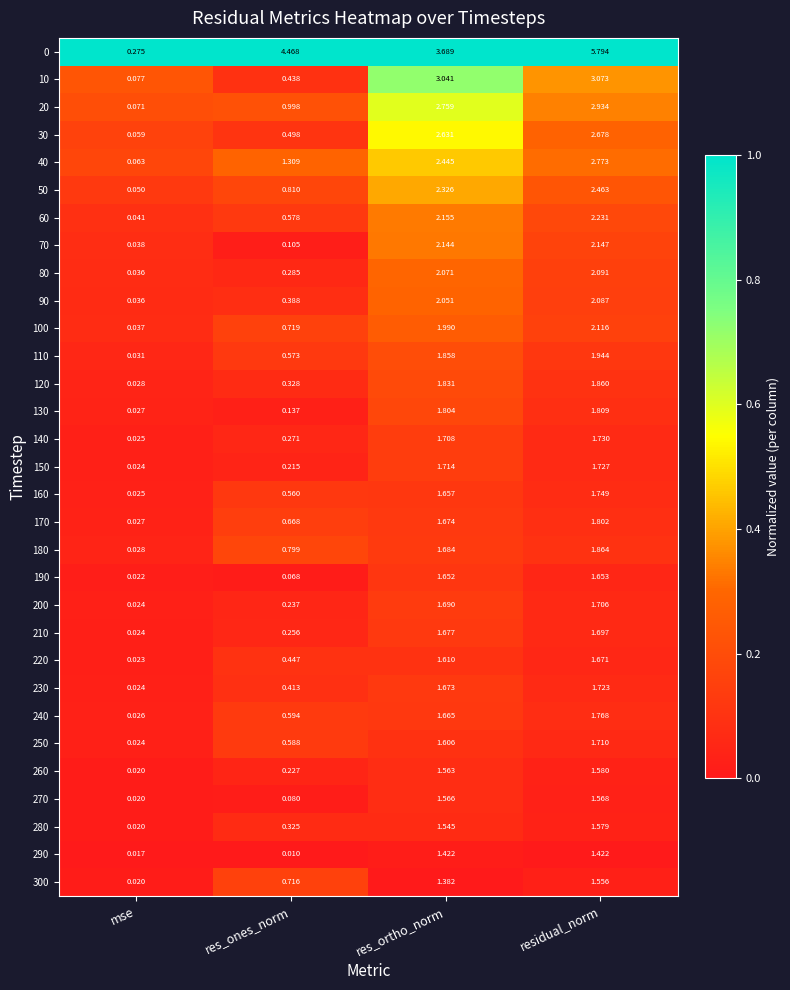

Where does the 170 series first go above 1?

res_ortho_norm